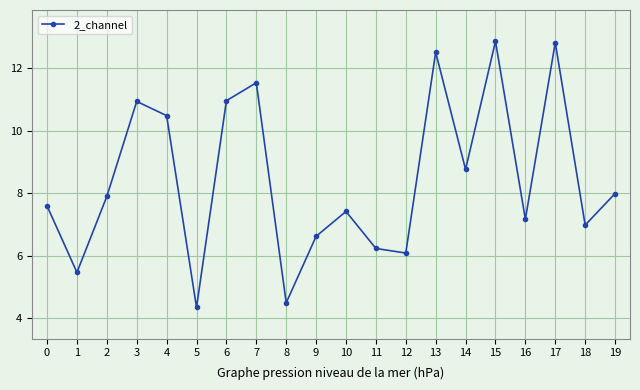

At which label is the value closest to 8?

19